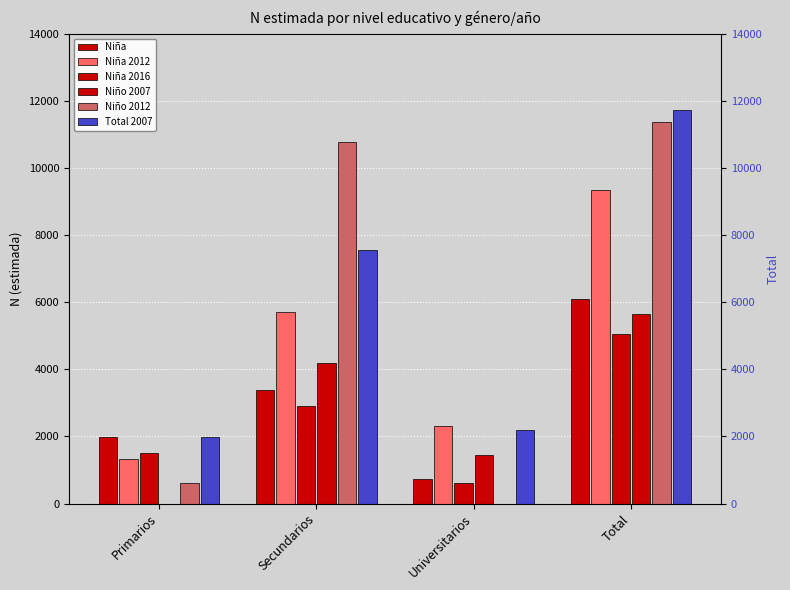

At Primarios, list the series in order from largest to smallest.

Niña, Total 2007, Niña 2016, Niña 2012, Niño 2012, Niño 2007